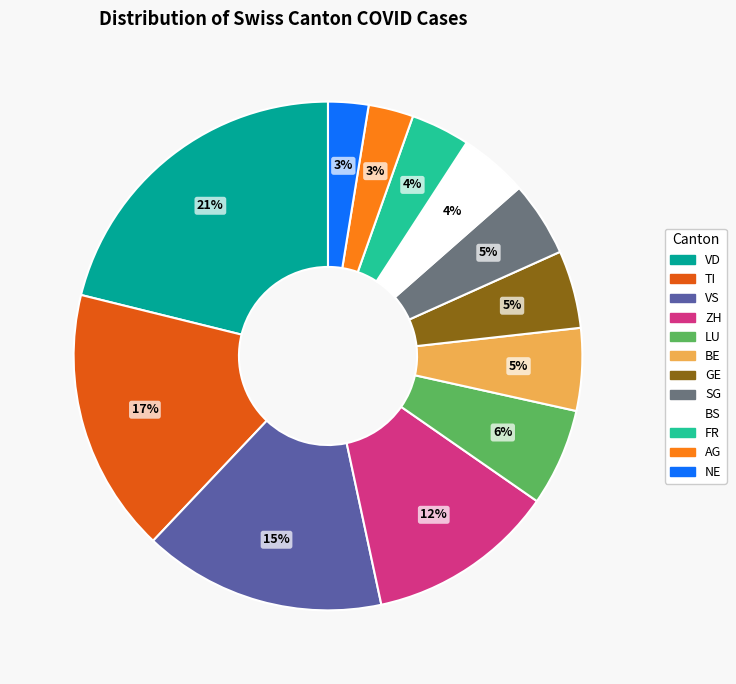

Does any single category account for the majority?

No